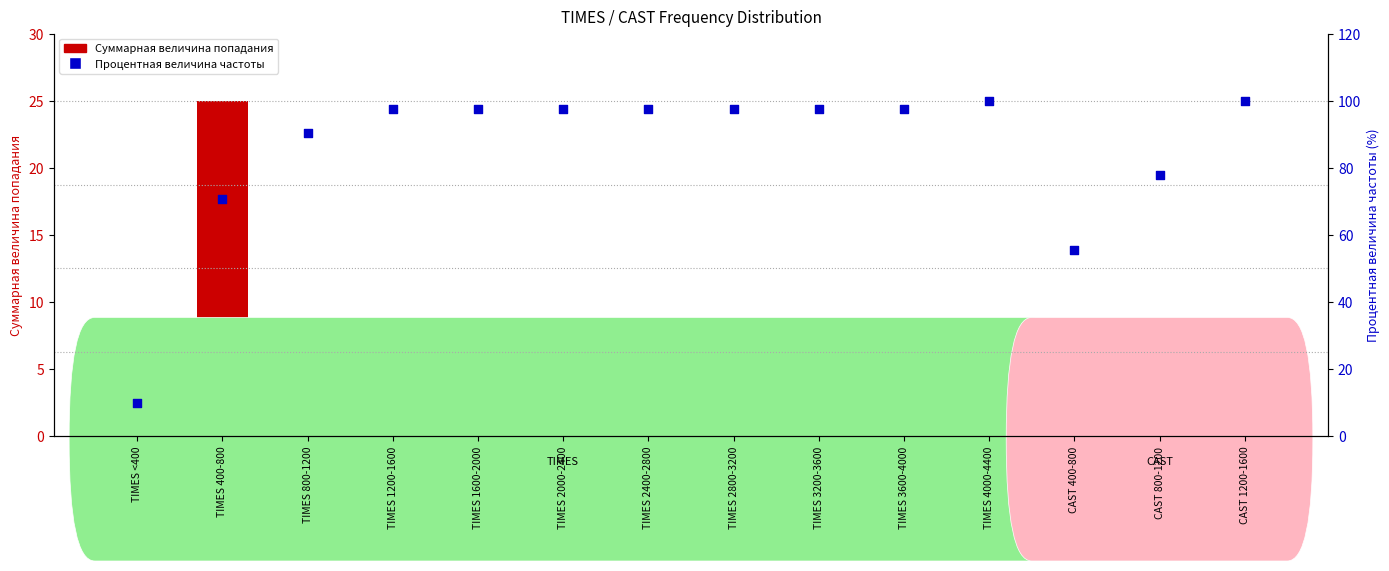

At which category is the sum across all series the highest?

CAST 1200-1600